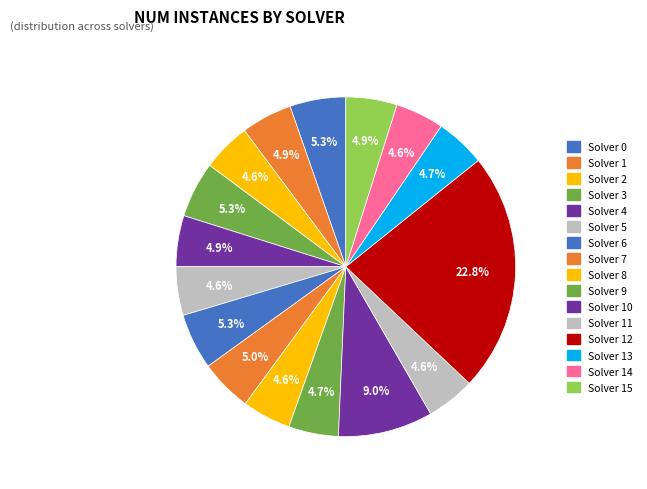

Count the number of slices in the pie.

16